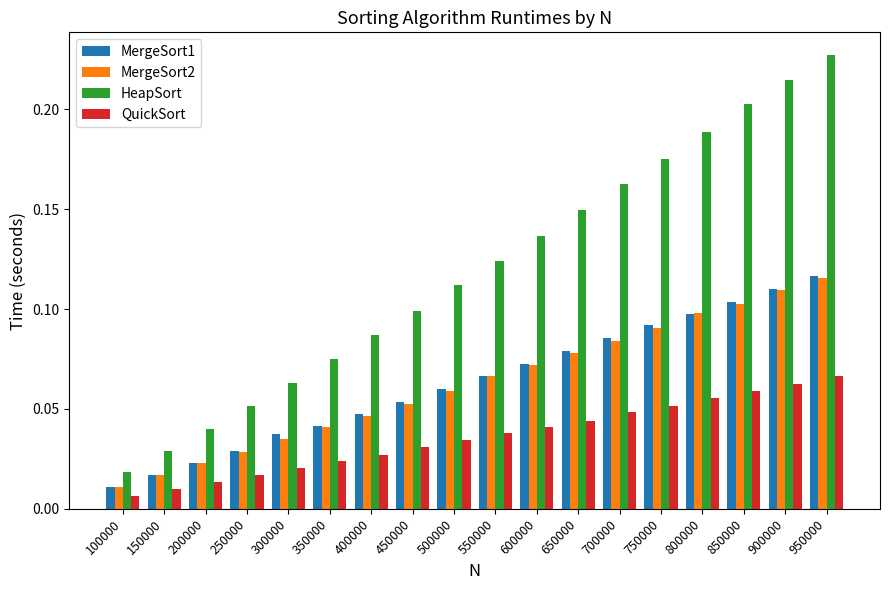

Which category has the lowest value in the QuickSort series?

100000